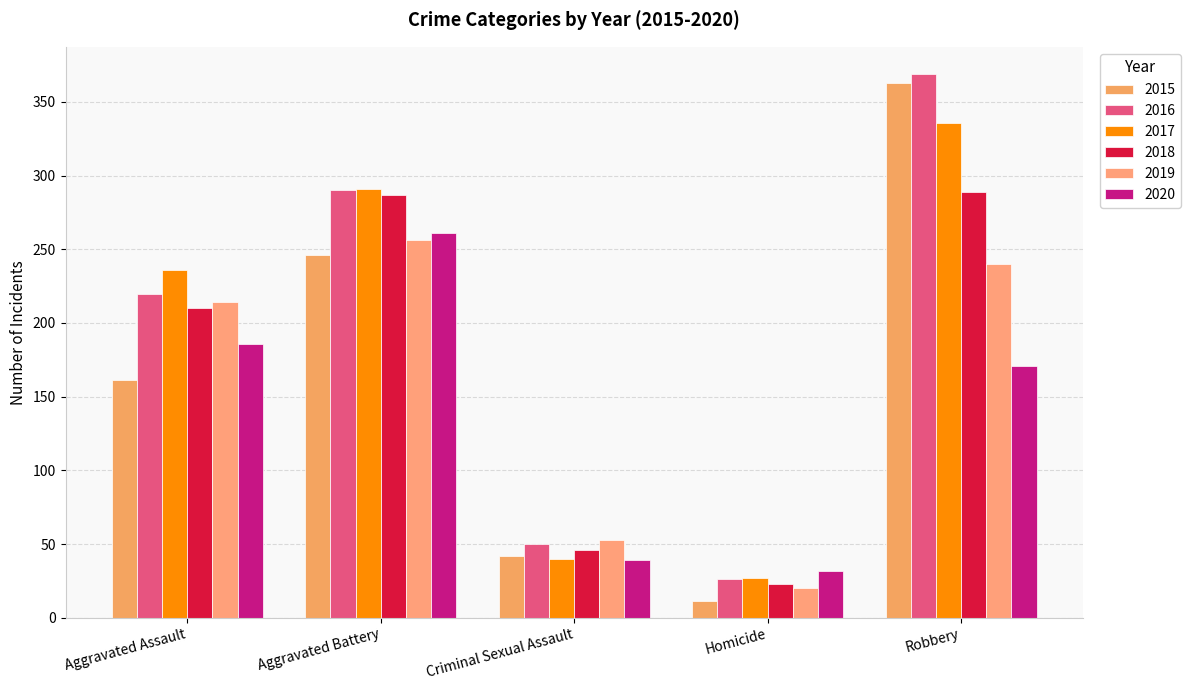

How many series are shown in this chart?

6